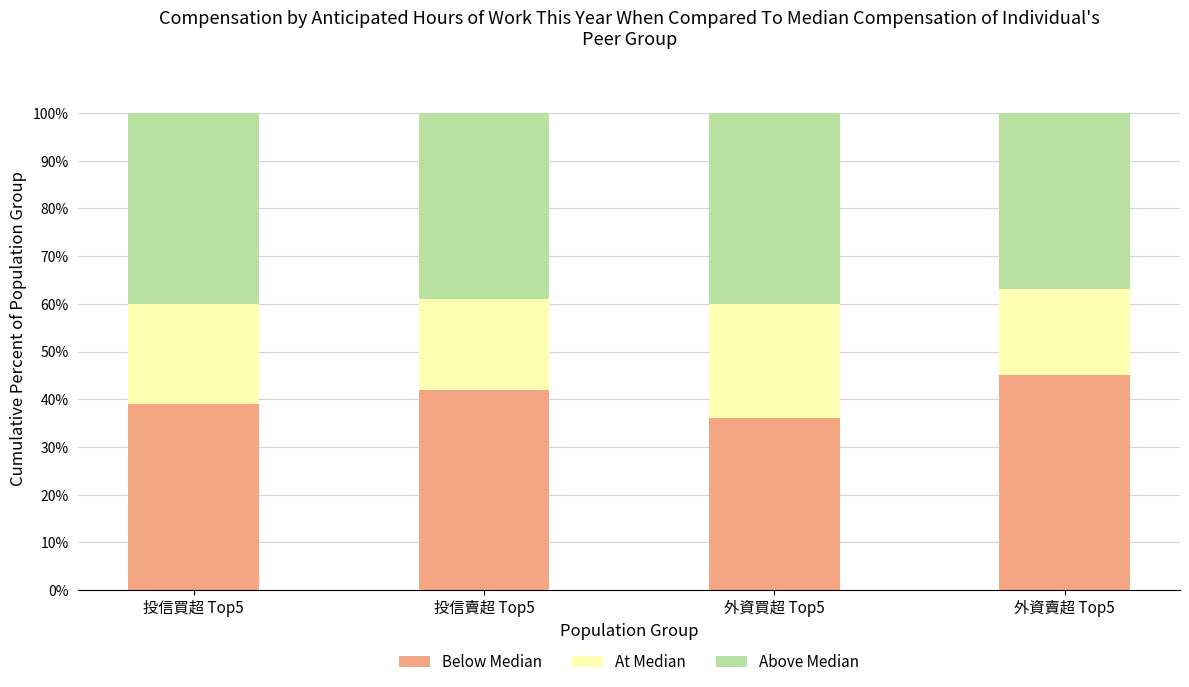

What is the total value across all series at 投信賣超 Top5?

100